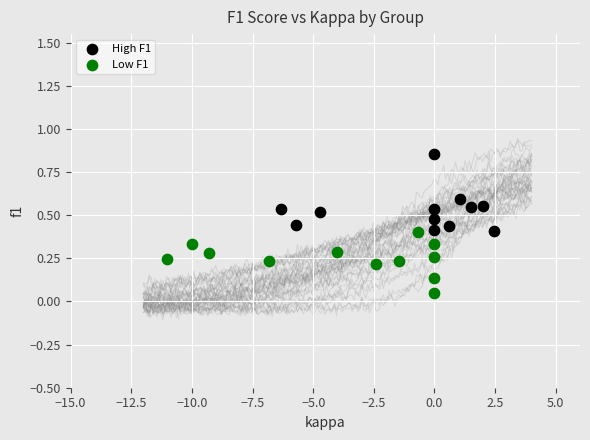

What are all the series names shown in the legend?

High F1, Low F1